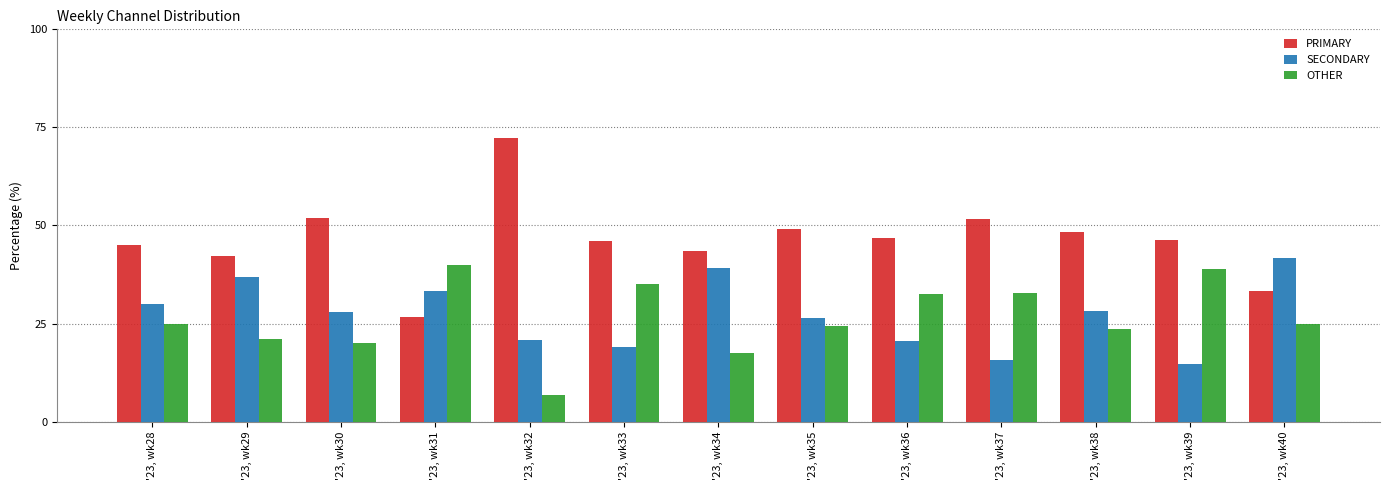

What is the spread (max minus min) of values at '23, wk29?

21.1